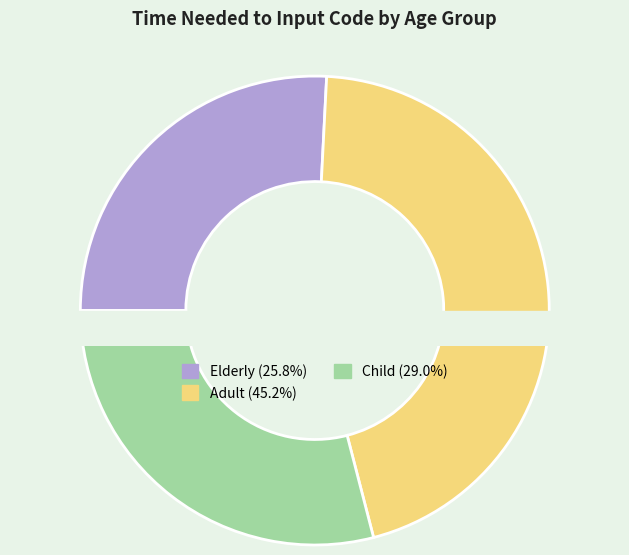

True or false: Adult accounts for 45% of the total.

True